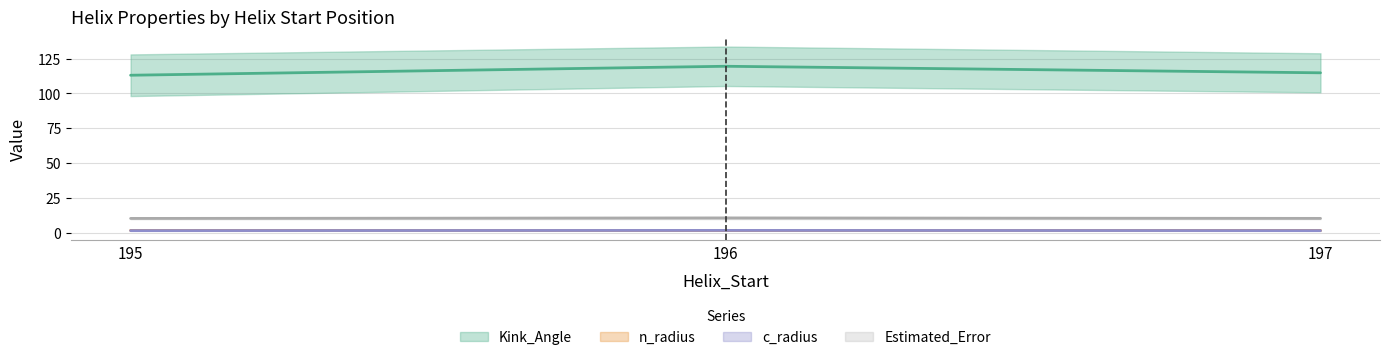

At which category does the chart reach its peak across all series?

196